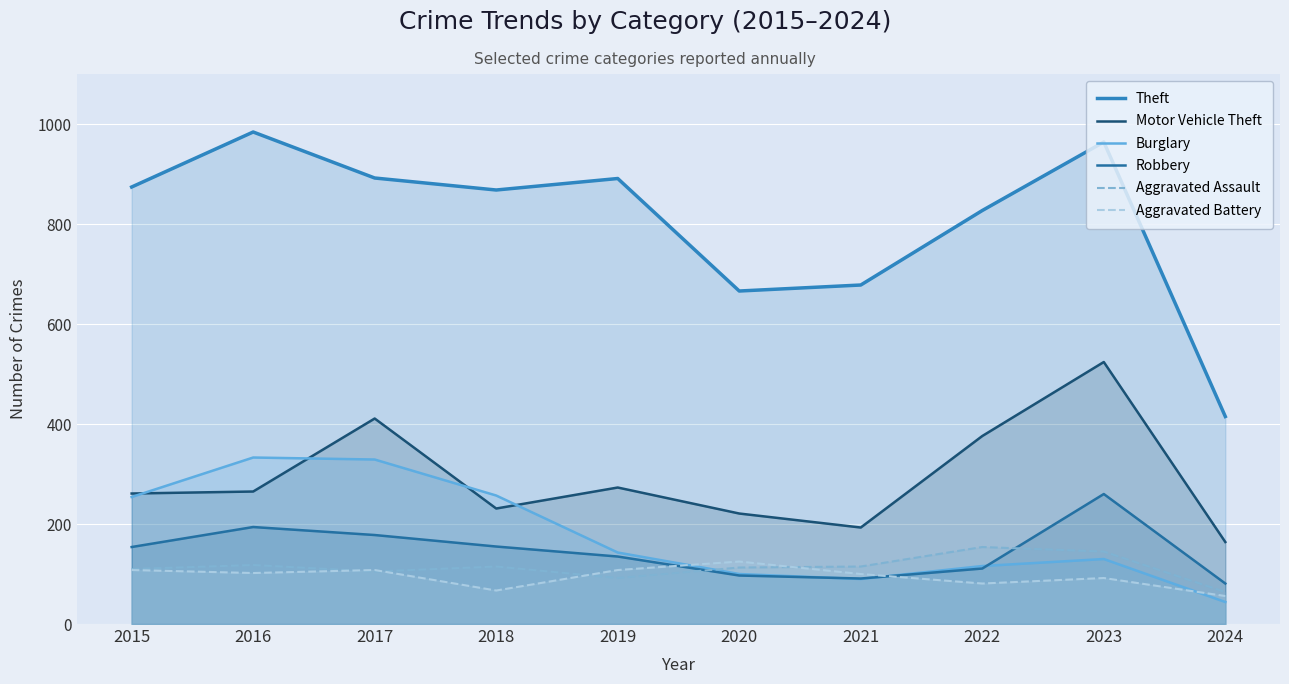

Which series has the widest spread of values?

Theft